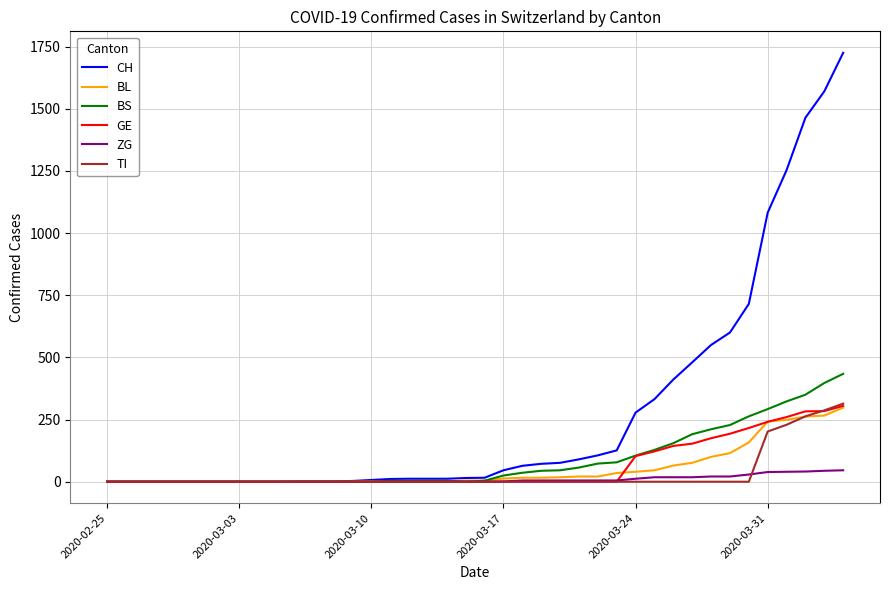

What is the greatest value displayed?

1725